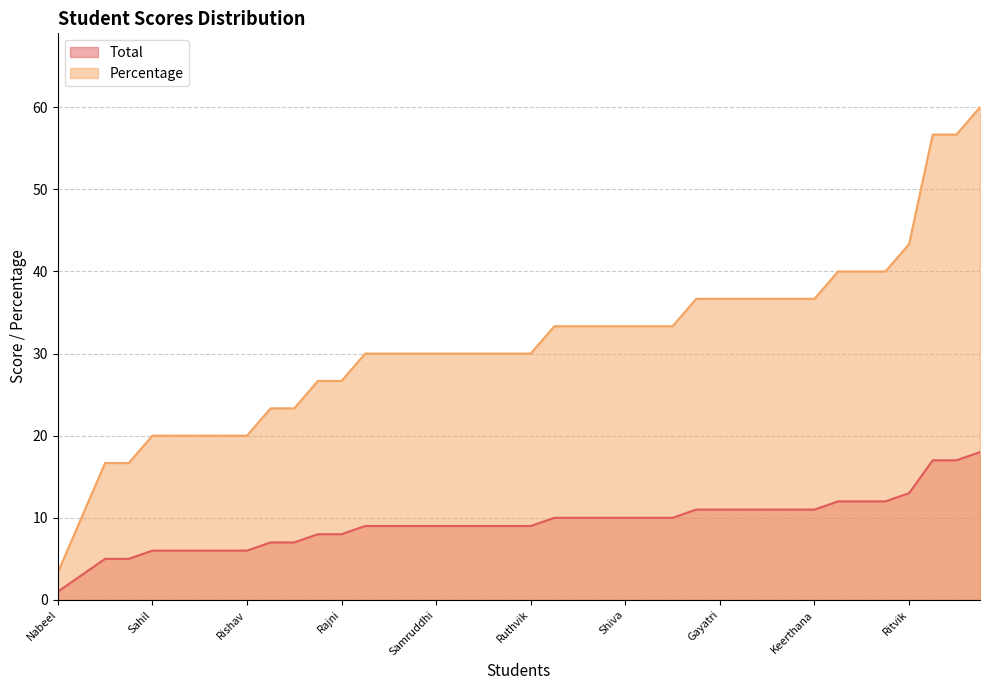

Rank the series at Dinesh from highest to lowest value.

Percentage, Total